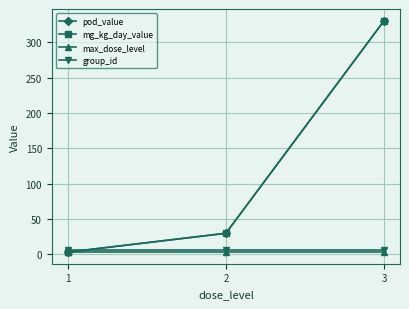

Is this an area chart (filled region under the line)?

No